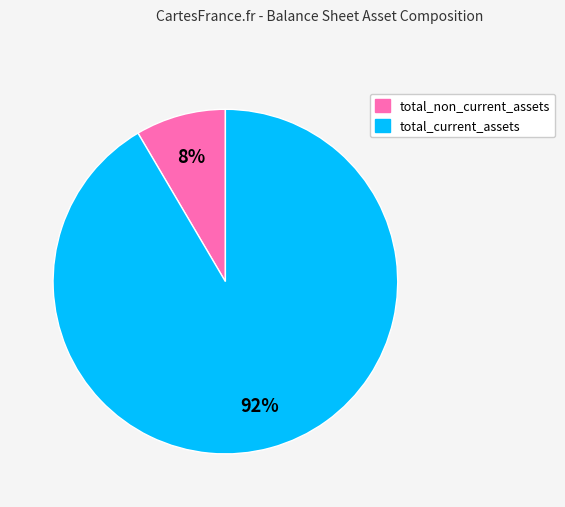

Do total_current_assets and total_non_current_assets together represent more than half of the pie?

Yes